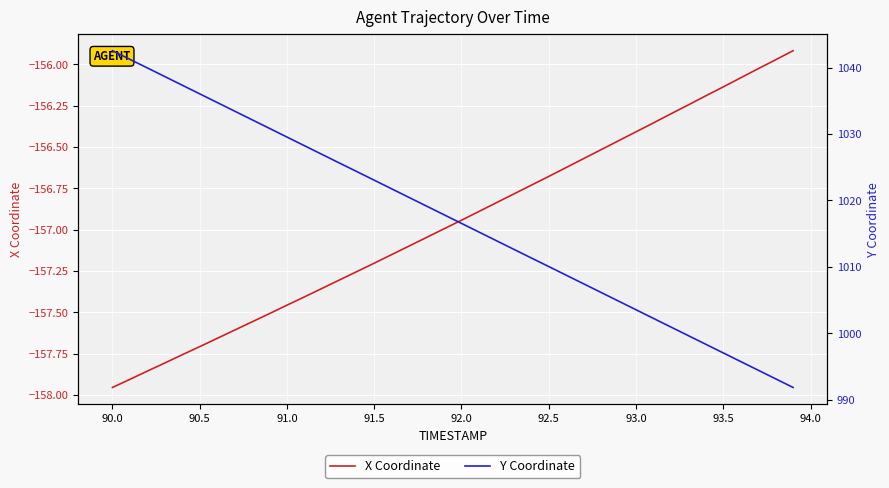

What is the average value of the X Coordinate series?

-157.0